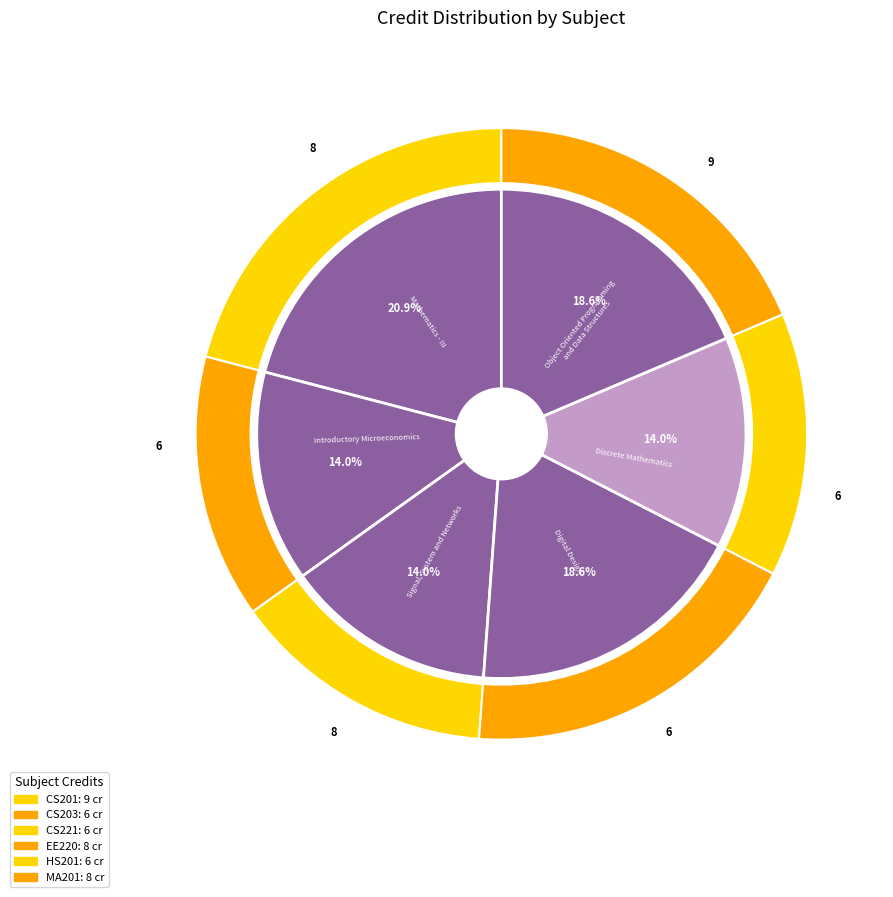

Count the number of slices in the pie.

6